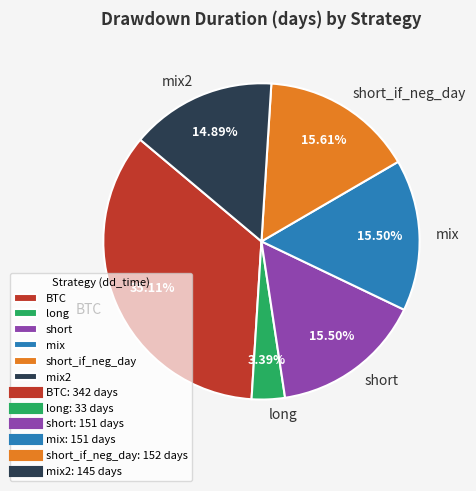

True or false: short_if_neg_day accounts for 16% of the total.

True